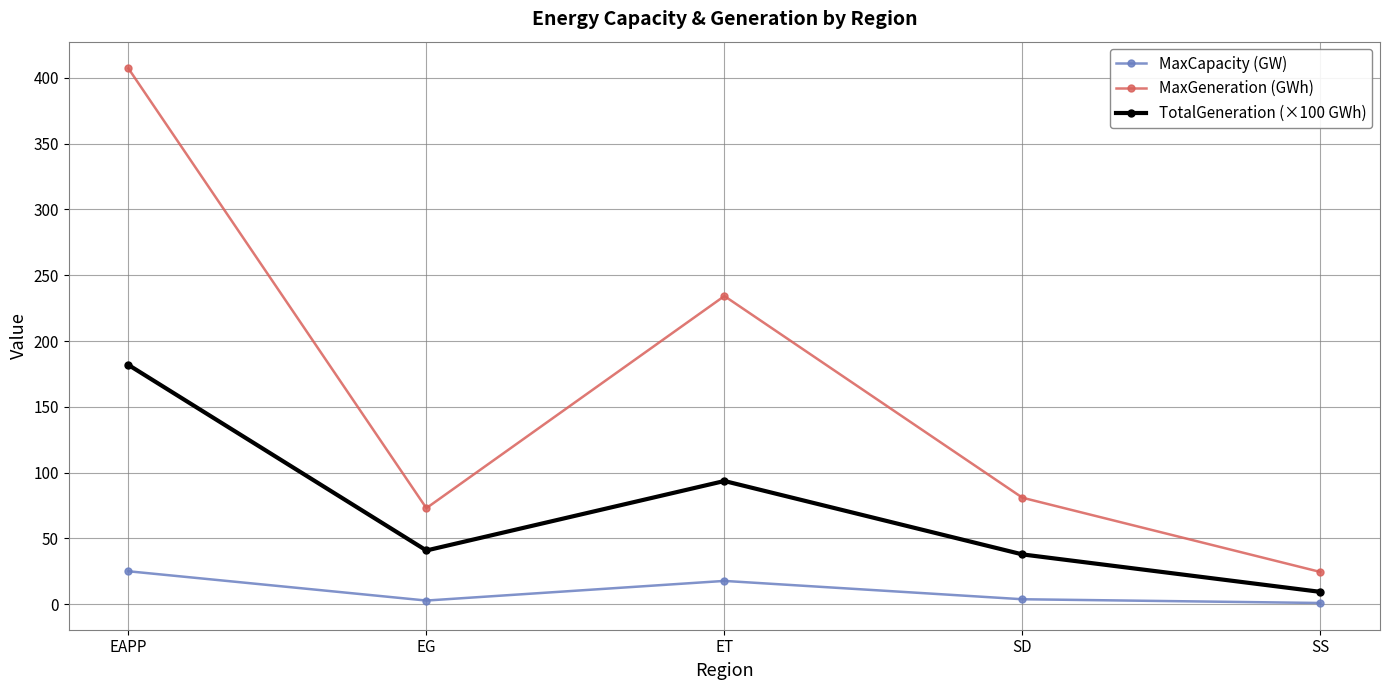

Does the chart have visible grid lines?

Yes